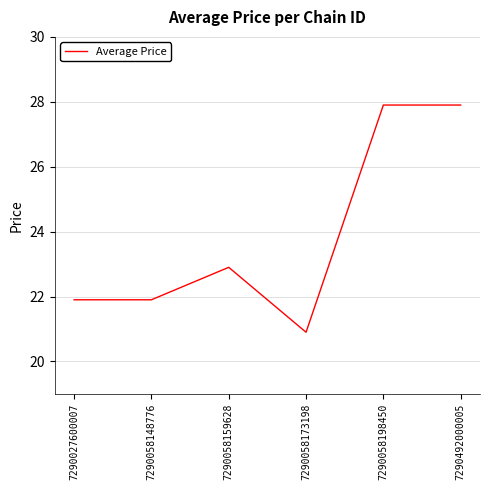

True or false: the data has more than 2 interior local peaks.

False